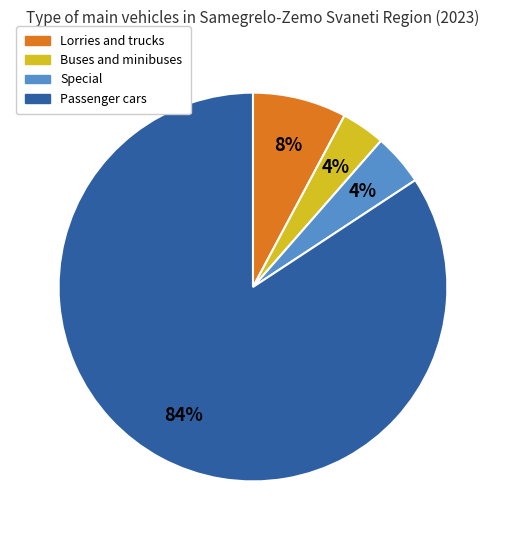

True or false: Passenger cars accounts for 84% of the total.

True